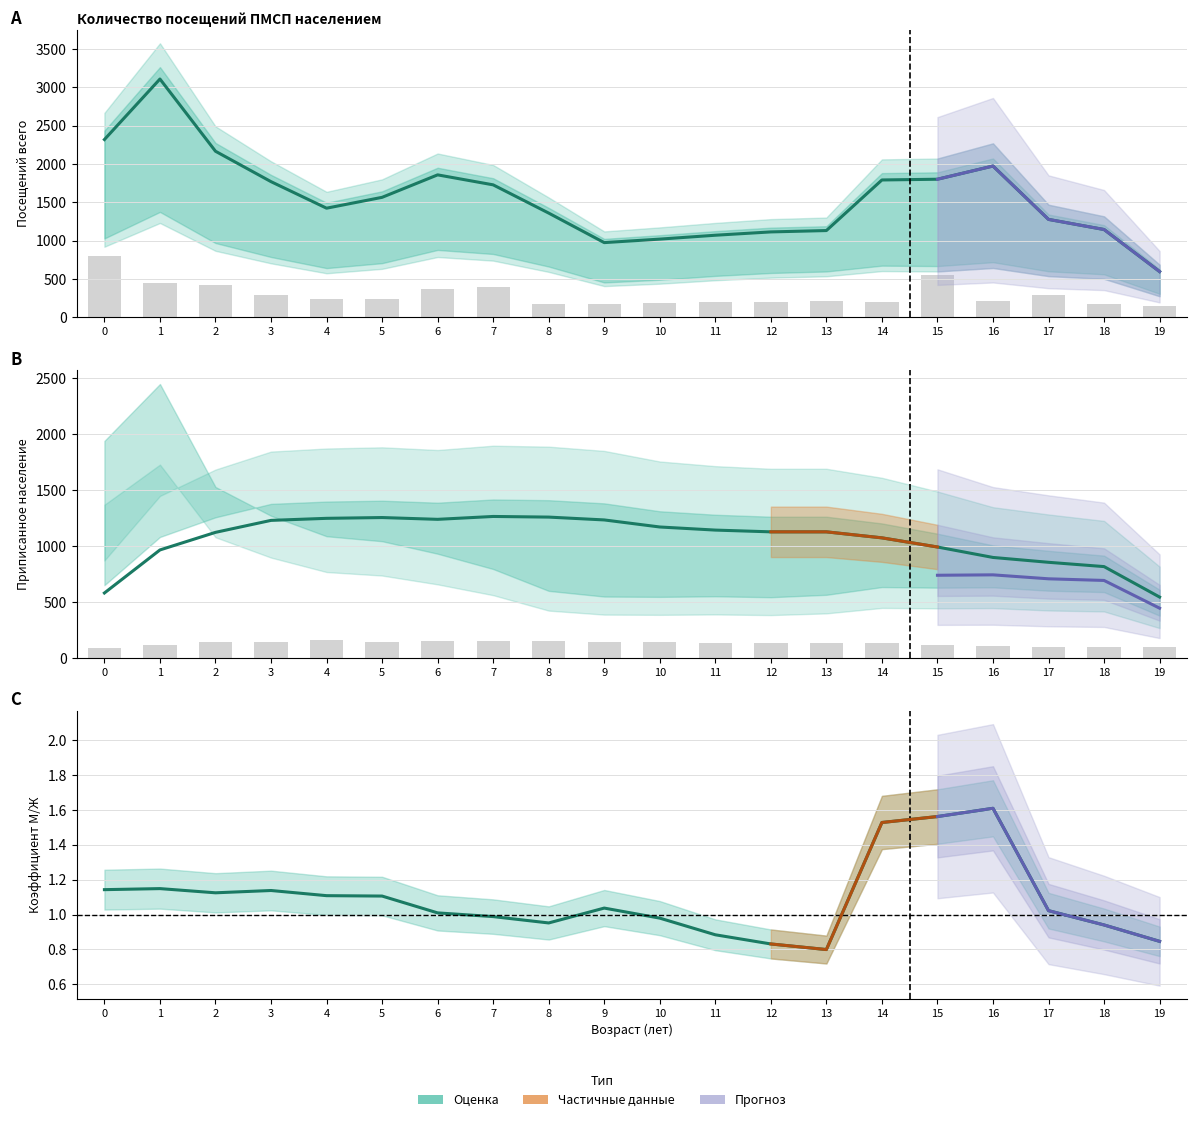

Count the number of categories in the chart.

20